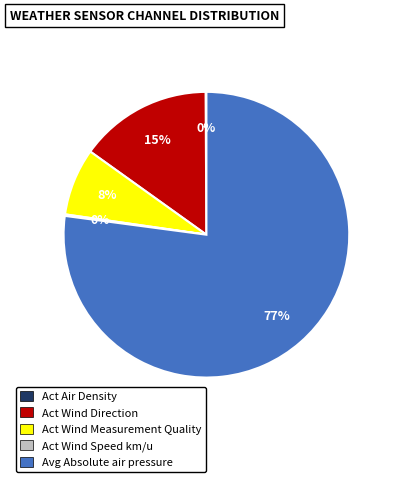

Combined, do Act Wind Direction and Avg Absolute air pressure account for over 50%?

Yes